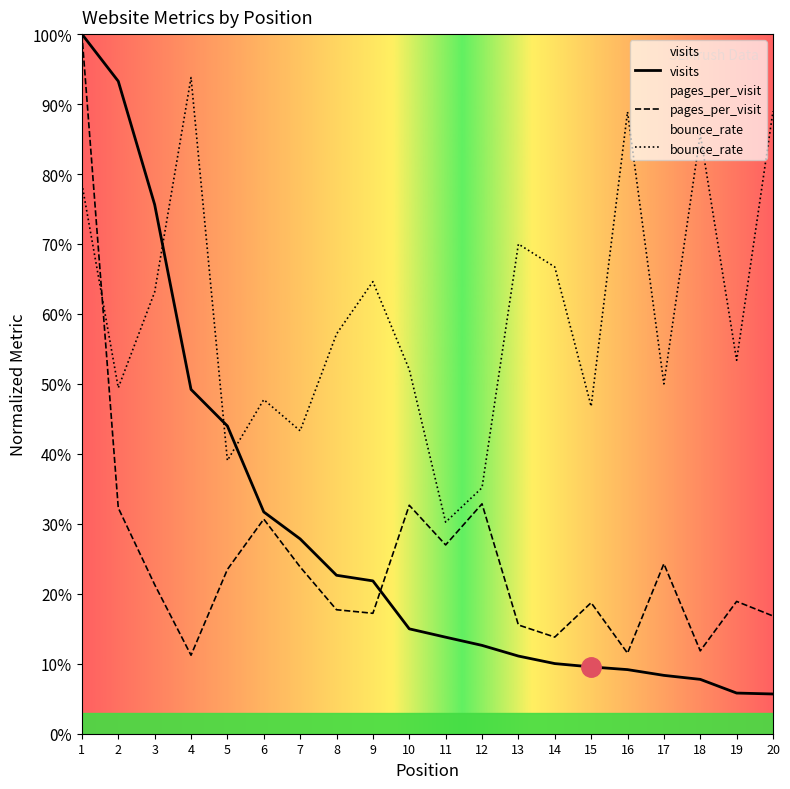

Which series has the largest total across all categories?

bounce_rate